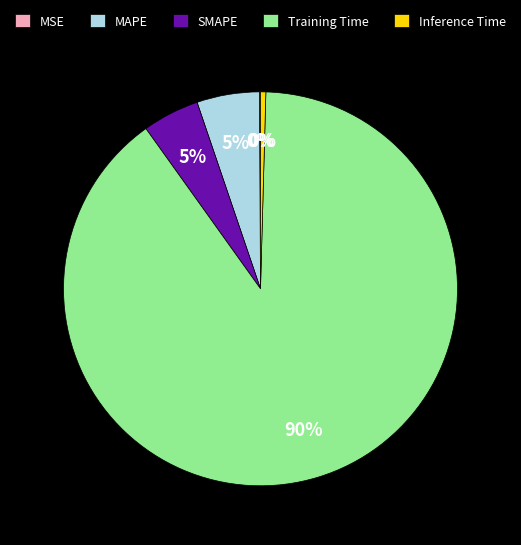

What is the largest slice in the pie chart?

Training Time